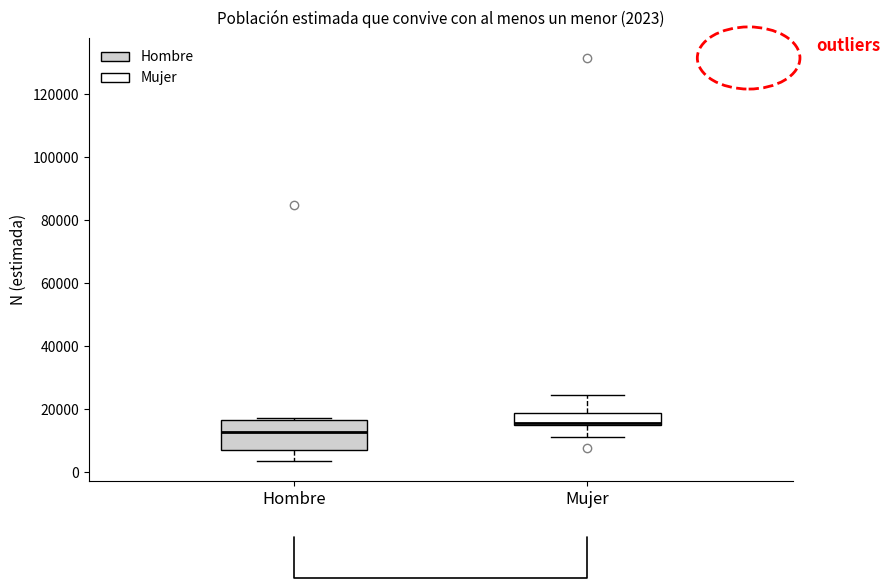

Which box's median line is the lowest?

Hombre